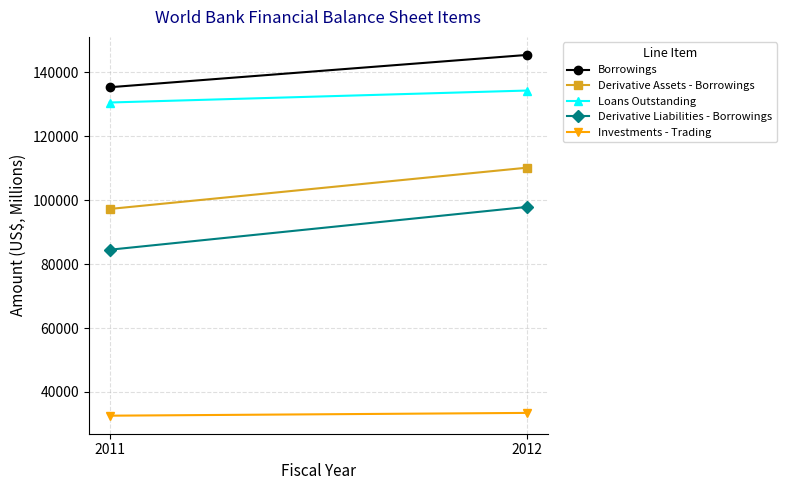

What is the value of the Derivative Assets - Borrowings point at the 2nd from the left?

110103